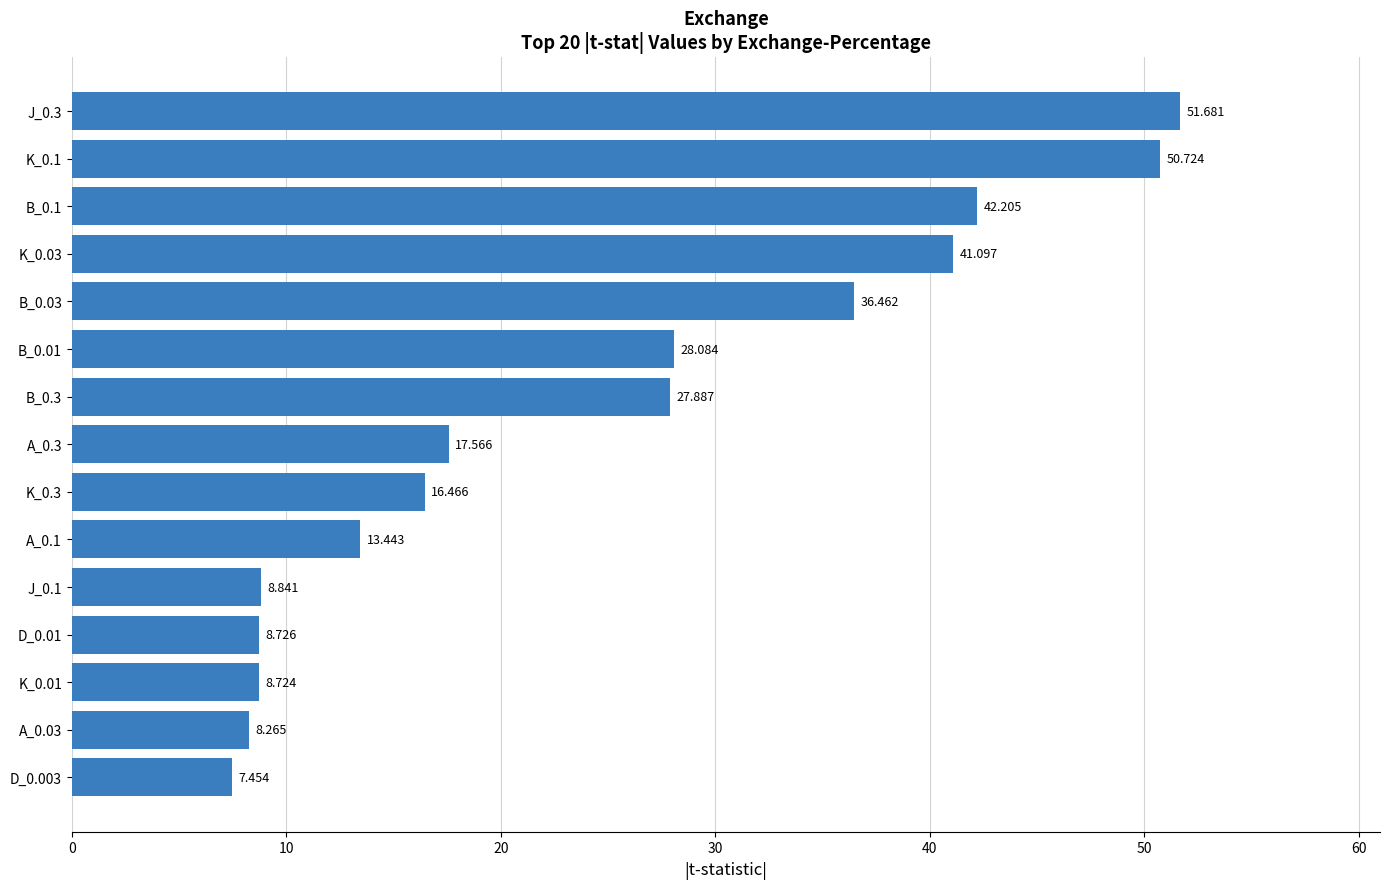

At which label is the value closest to 29?

B_0.01